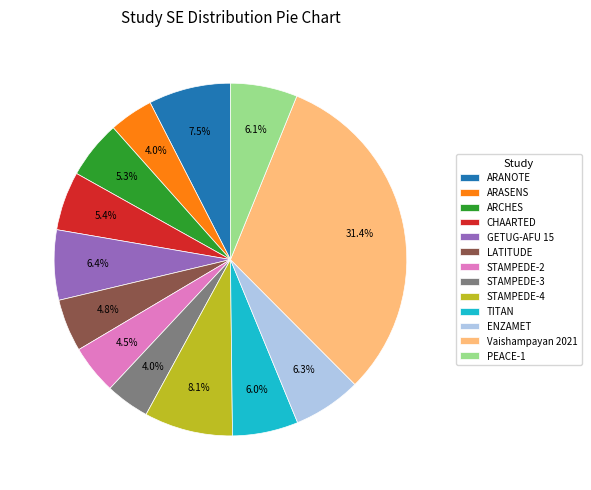

Is it true that ARCHES is 13% of the pie?

False